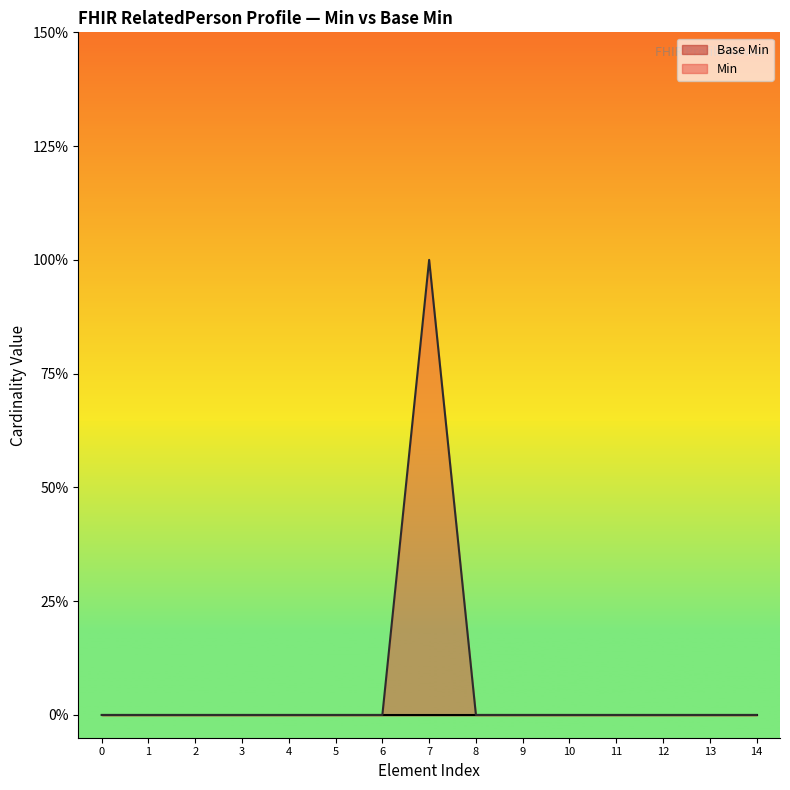

What is the sum of all values?

1